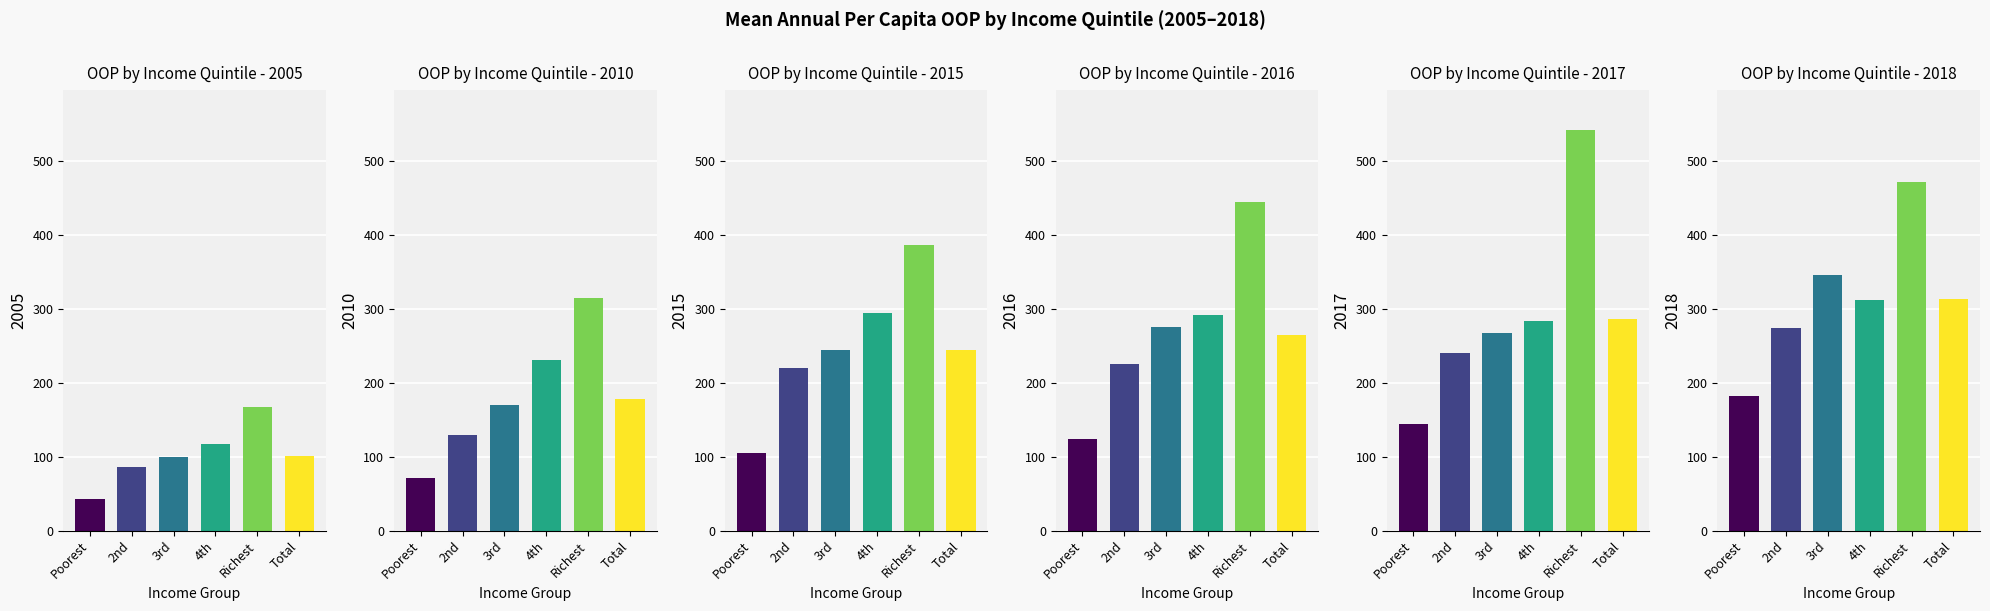

What position from the right is Richest?

2